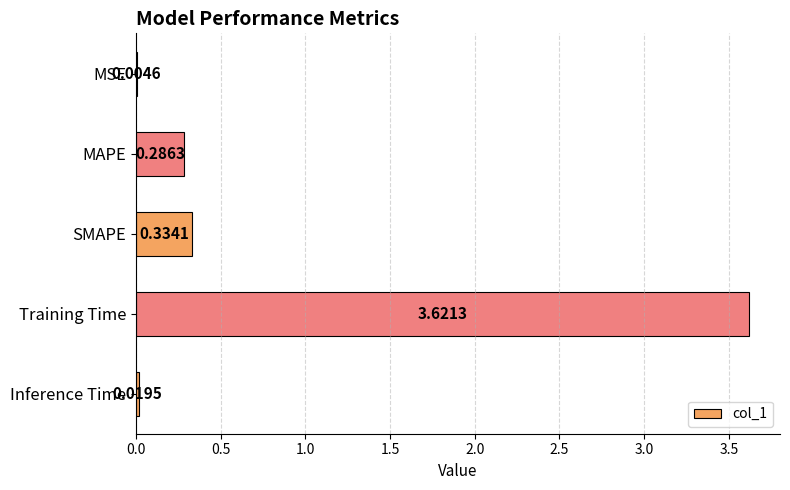

What is the change in value from MSE to SMAPE?

+0.3